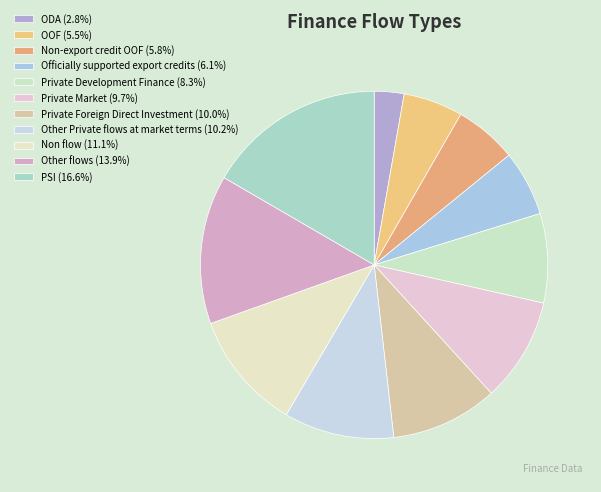

How many segments does this pie chart have?

11